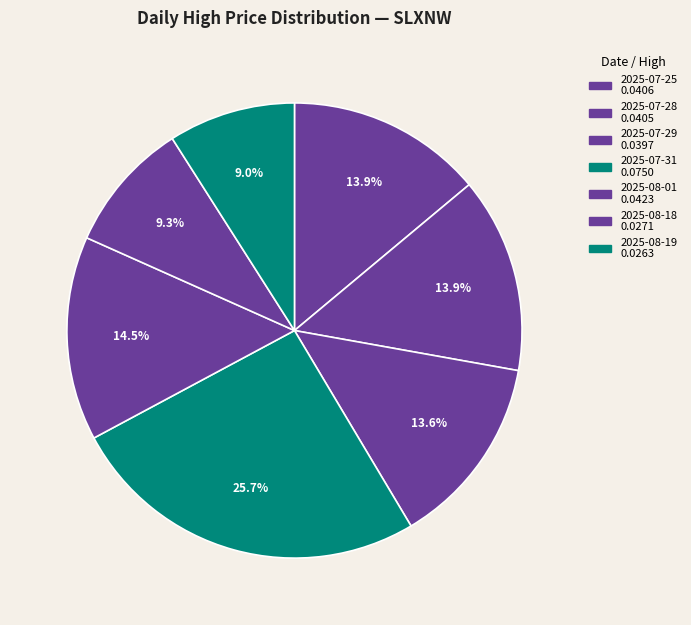

Is there a majority slice in this chart?

No